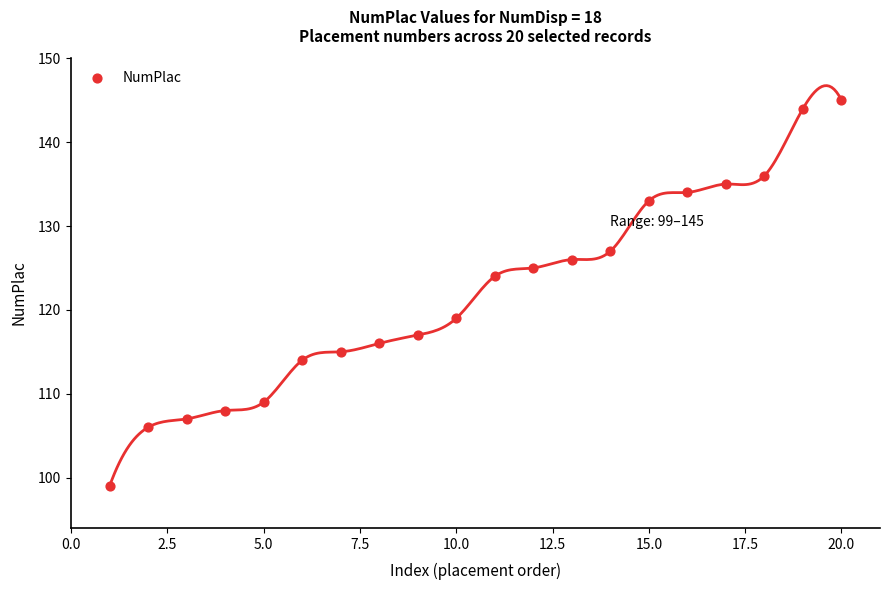

What is the range of Y values (max minus min)?

46